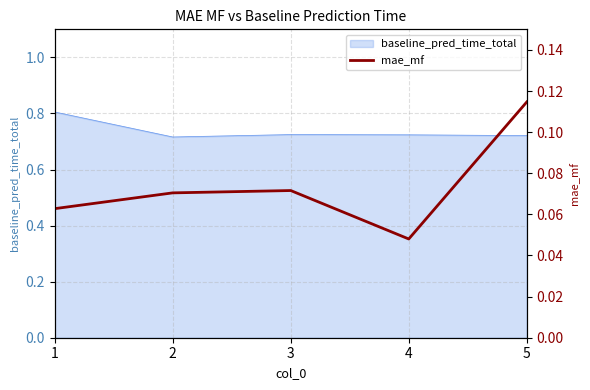

Is it true that baseline_pred_time_total equals 1.3 at 5?

False